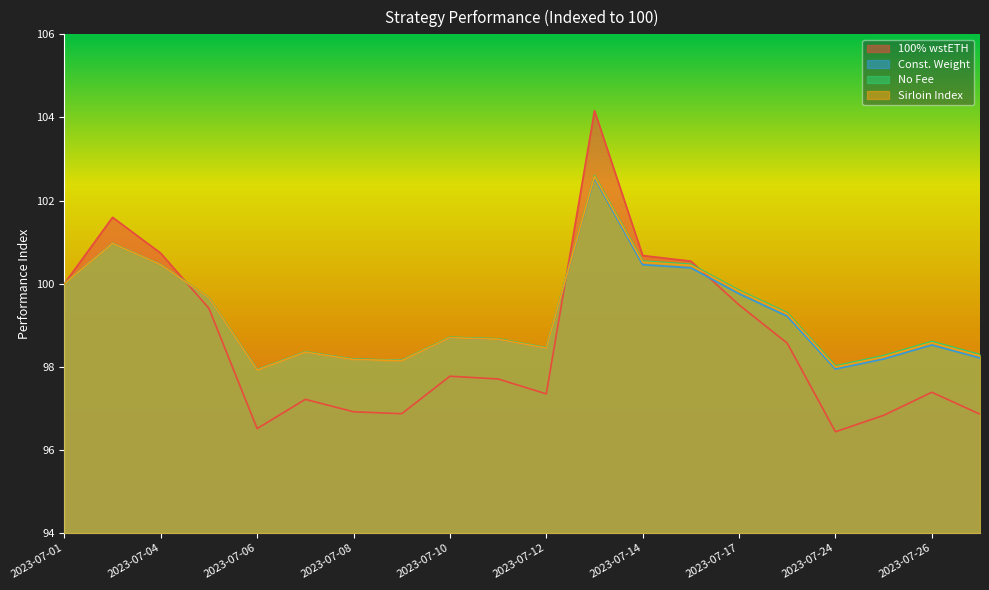

How many interior local peaks does the Const. Weight series have?

5